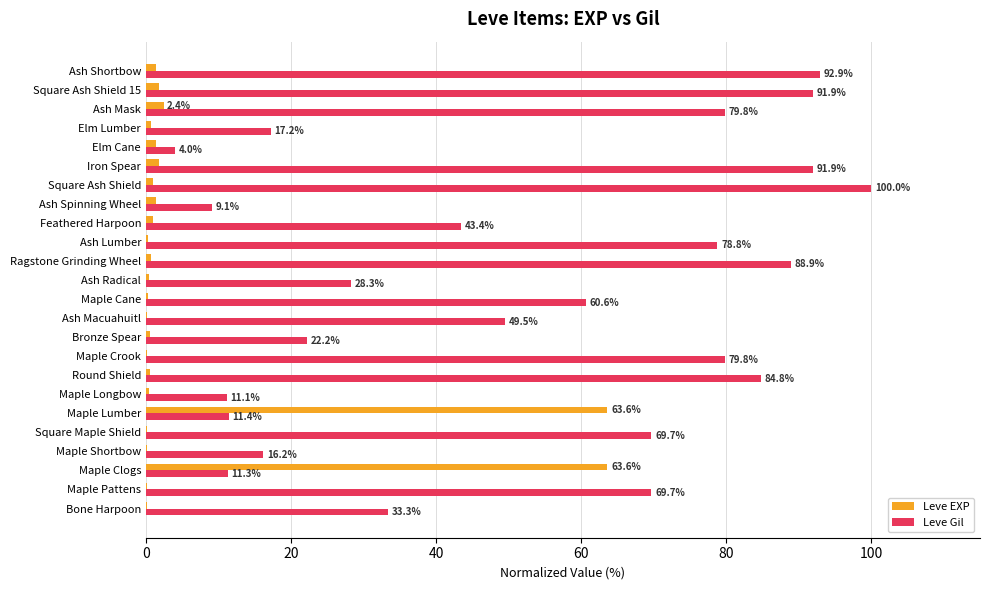

What is the total value across all series at Ash Lumber?

79.1